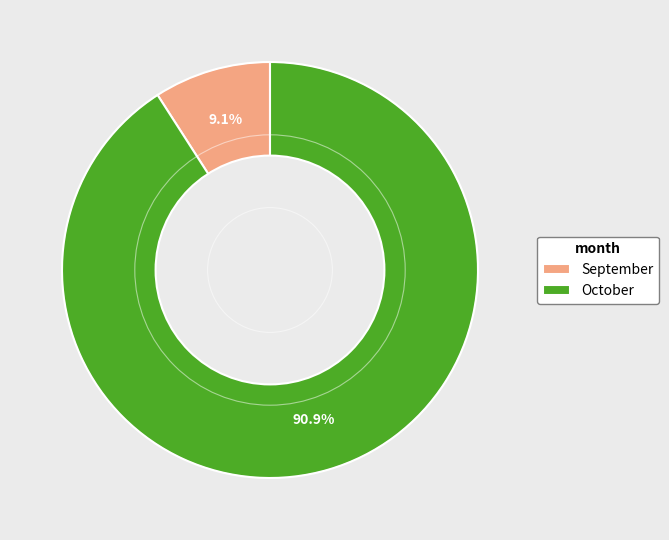

Is the sum of October and September greater than half?

Yes